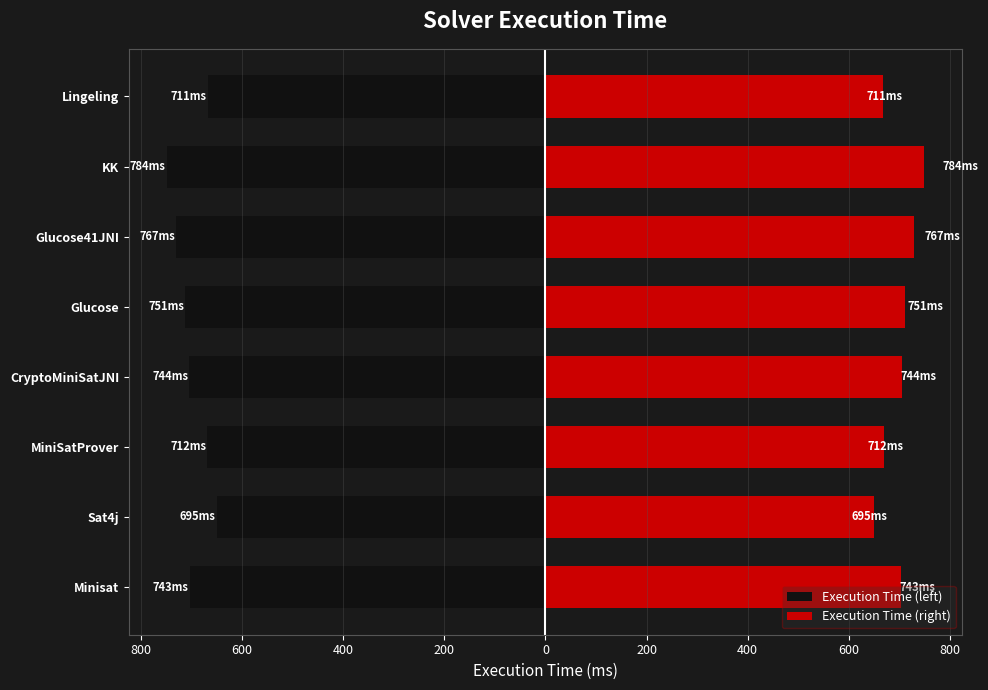

Reading left to right, transcribe all the data shown in this chart.

Execution Time (left): -703.3	-650.0	-668.9	-704.4	-712.2	-730.0	-748.9	-667.8
Execution Time (right): 703.3	650.0	668.9	704.4	712.2	730.0	748.9	667.8